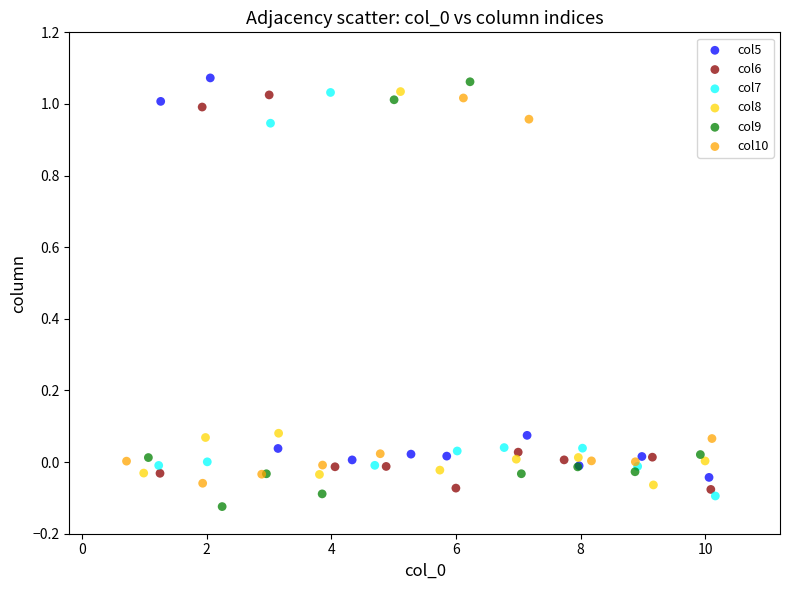

Which series has the largest Y range (max minus min)?

col9